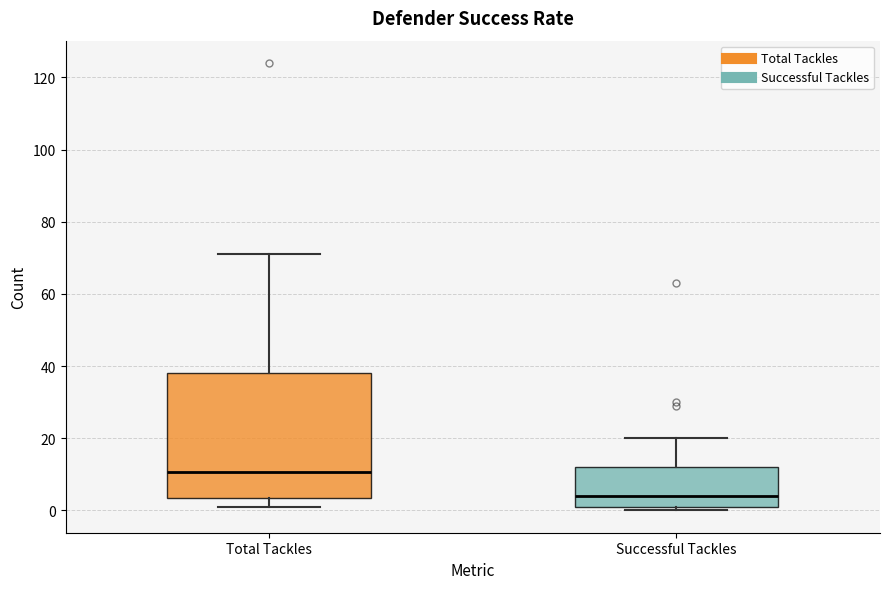

Where does the upper whisker of the box for Successful Tackles end on the y-axis? The values are not printed on the chart, so give them approximately, as read against the axis.

20